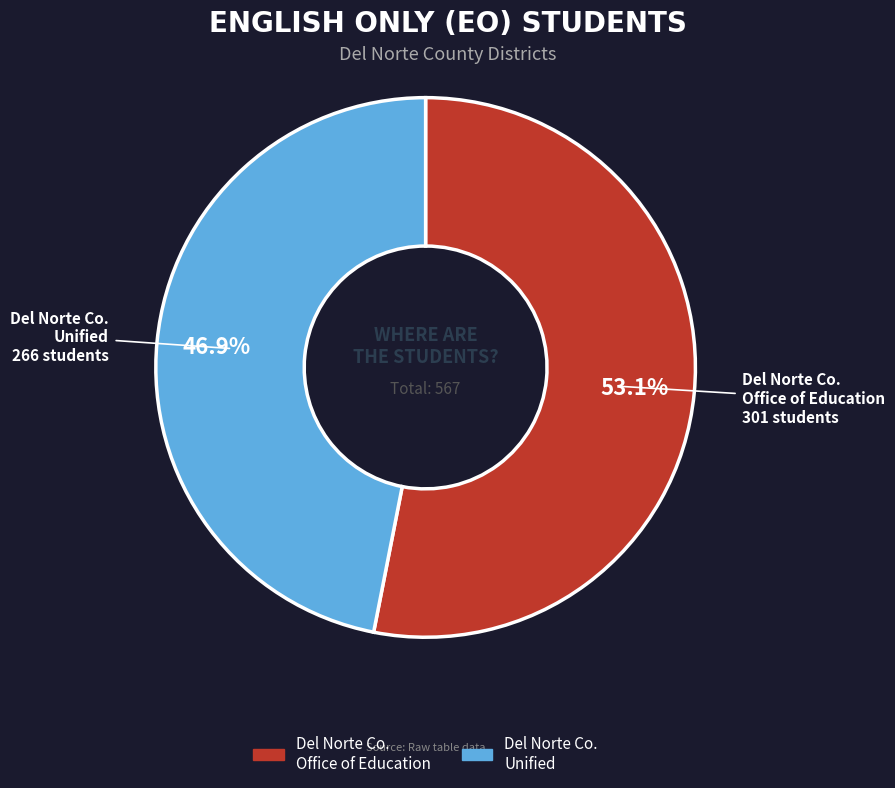

Is there any slice that represents more than half of the pie?

Yes